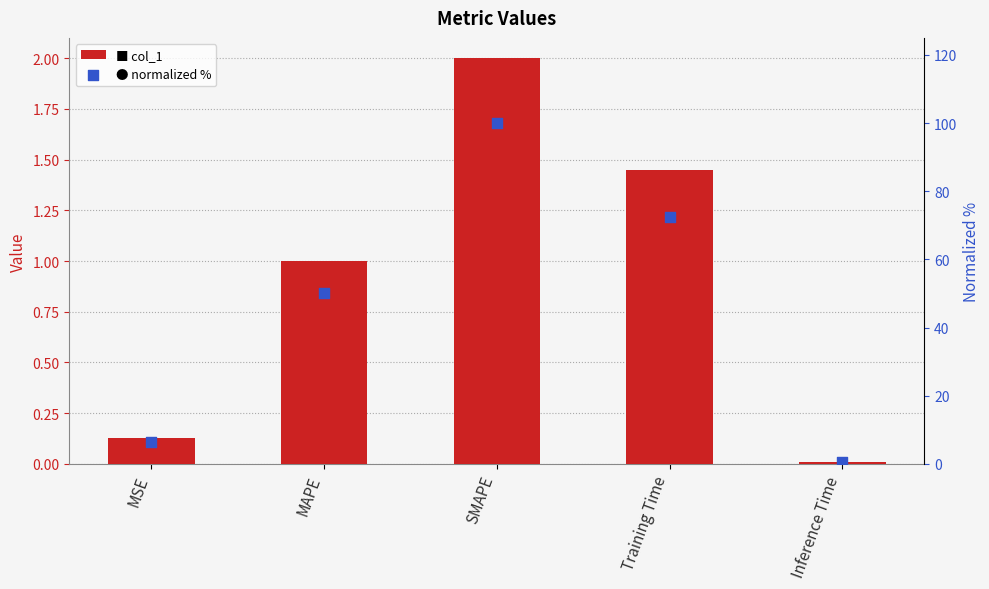

Is the value of col_1 at Training Time greater than the value of normalized % at MAPE?

No